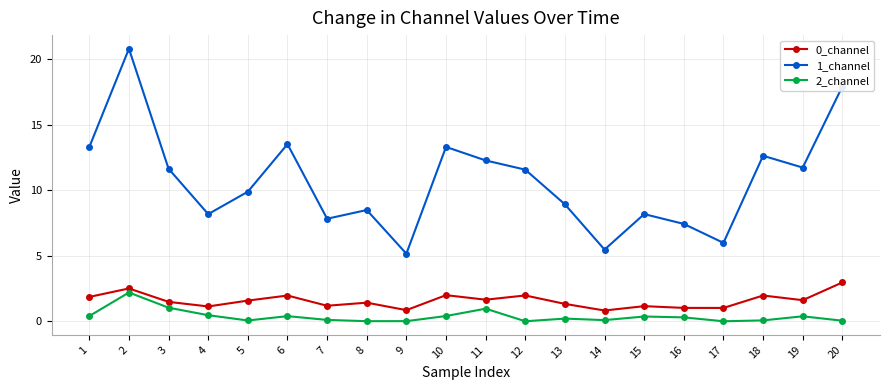

How many lines are shown in the chart?

3